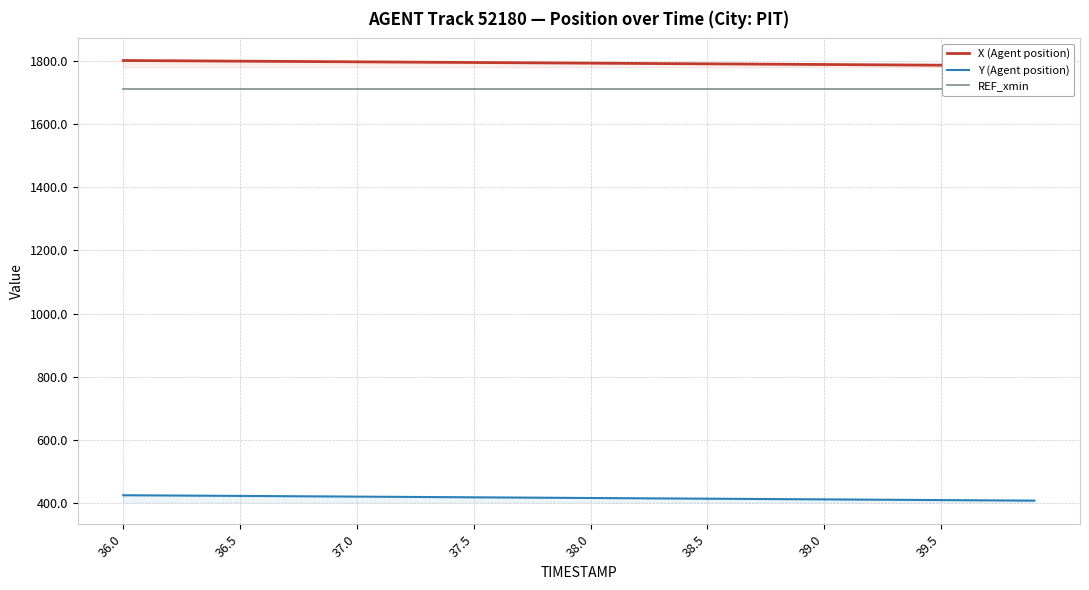

Reading left to right, what are all the values shown in this chart?

X (Agent position): 1801.7	1801.2	1800.8	1800.4	1800.0	1799.6	1799.1	1798.7	1798.3	1797.9	1797.4	1797.0	1796.6	1796.2	1795.8	1795.3	1794.9	1794.5	1794.1	1793.6	1793.2	1792.8	1792.4	1791.9	1791.5	1791.1	1790.7	1790.2	1789.8	1789.4	1789.0	1788.6	1788.1	1787.7	1787.3	1786.9	1786.4	1786.0	1785.6	1785.2
Y (Agent position): 424.9	424.5	424.1	423.6	423.2	422.8	422.3	421.9	421.4	421.0	420.6	420.1	419.7	419.2	418.8	418.4	417.9	417.5	417.0	416.6	416.2	415.7	415.3	414.9	414.4	414.0	413.5	413.1	412.7	412.2	411.8	411.3	410.9	410.5	410.0	409.6	409.2	408.7	408.3	407.8
REF_xmin: 1711.5	1711.5	1711.5	1711.5	1711.5	1711.5	1711.5	1711.5	1711.5	1711.5	1711.5	1711.5	1711.5	1711.5	1711.5	1711.5	1711.5	1711.5	1711.5	1711.5	1711.5	1711.5	1711.5	1711.5	1711.5	1711.5	1711.5	1711.5	1711.5	1711.5	1711.5	1711.5	1711.5	1711.5	1711.5	1711.5	1711.5	1711.5	1711.5	1711.5